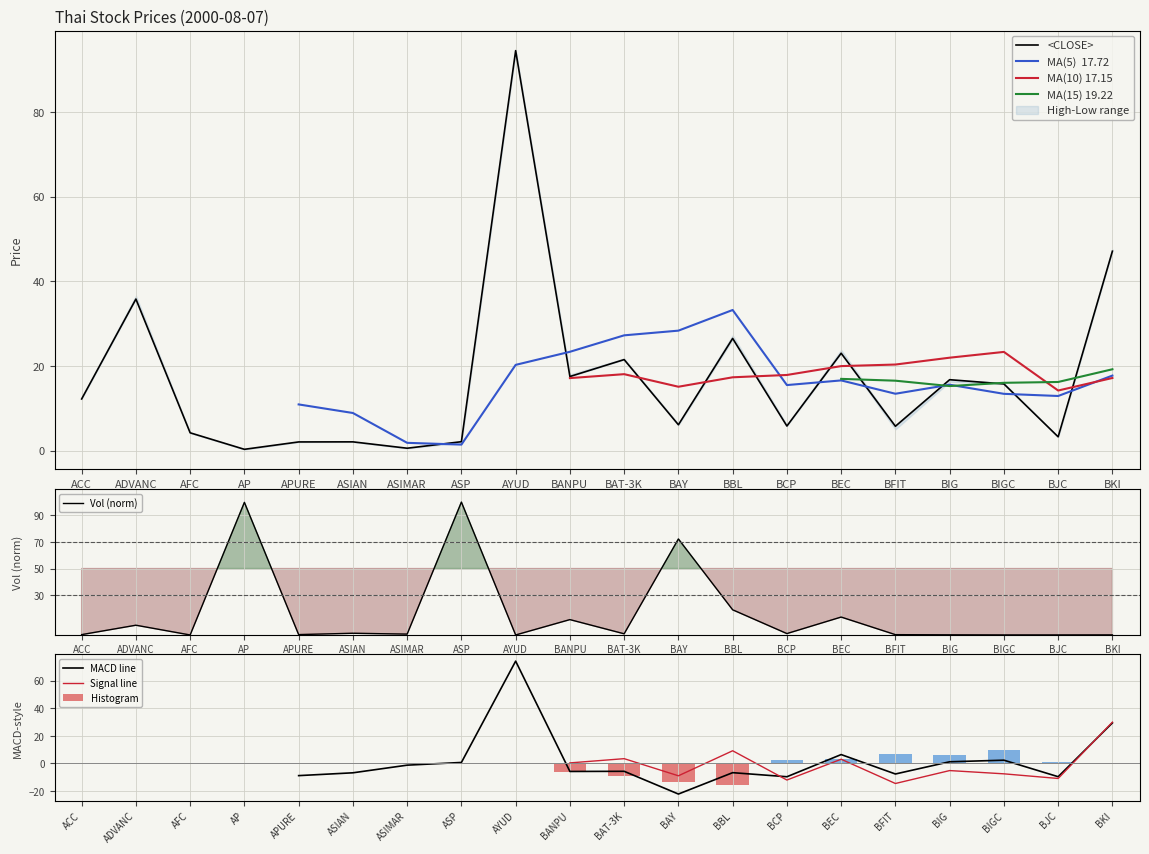

Is the value of <CLOSE> at BBL greater than the value of <OPEN> at BJC?

Yes